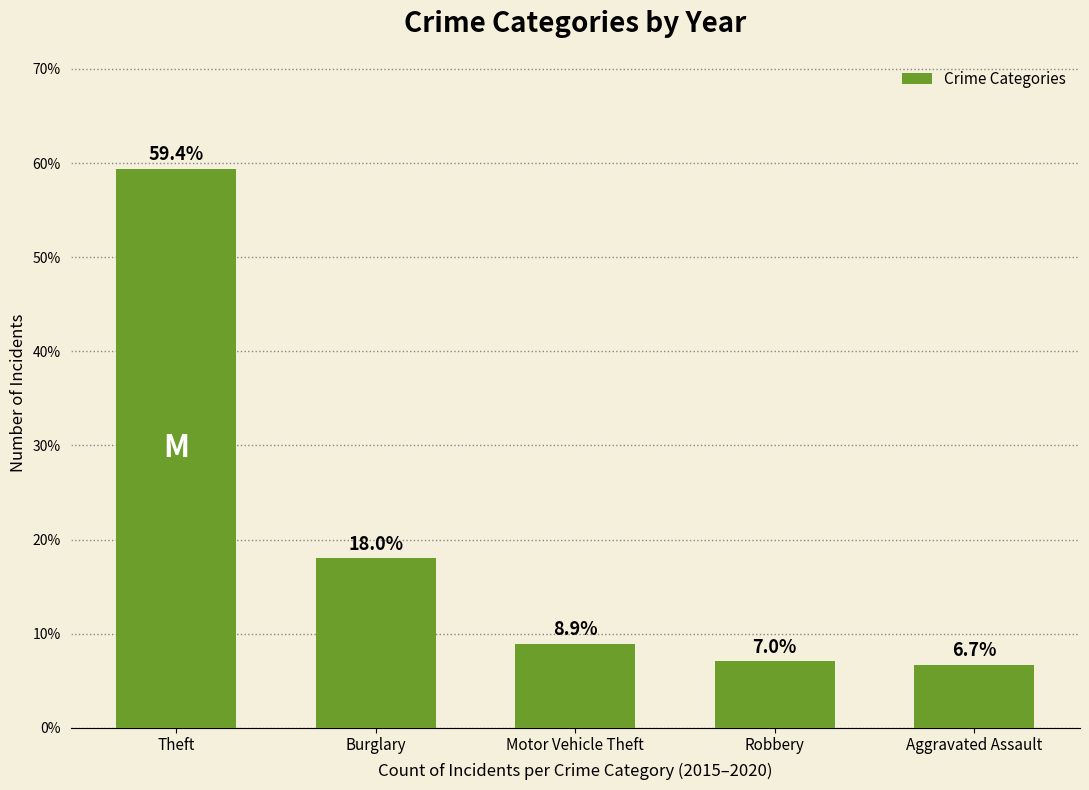

Rank the categories by value from highest to lowest.

Theft, Burglary, Motor Vehicle Theft, Robbery, Aggravated Assault